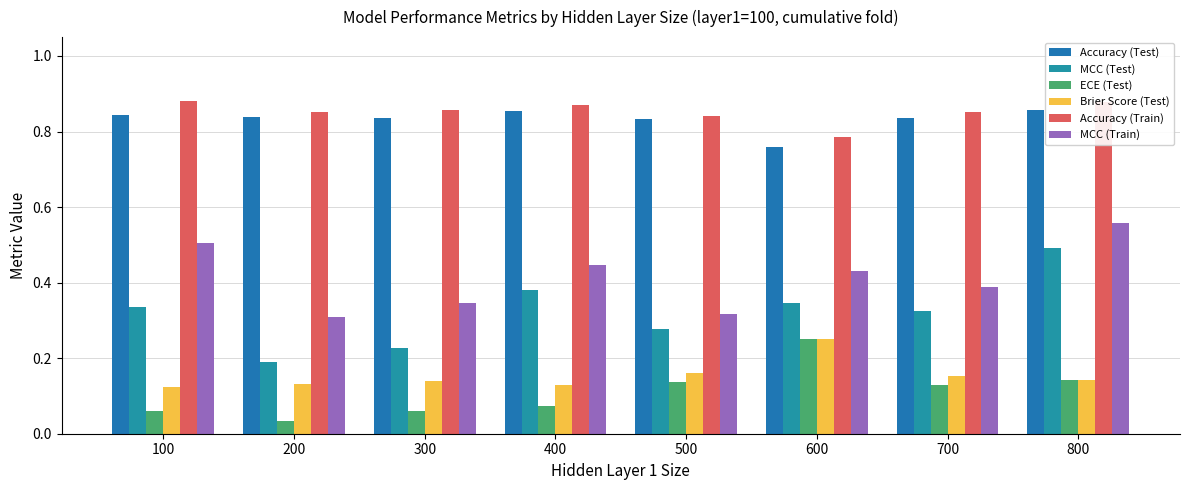

The value of ECE (Test) at 500 is 0.1. True or false?

True